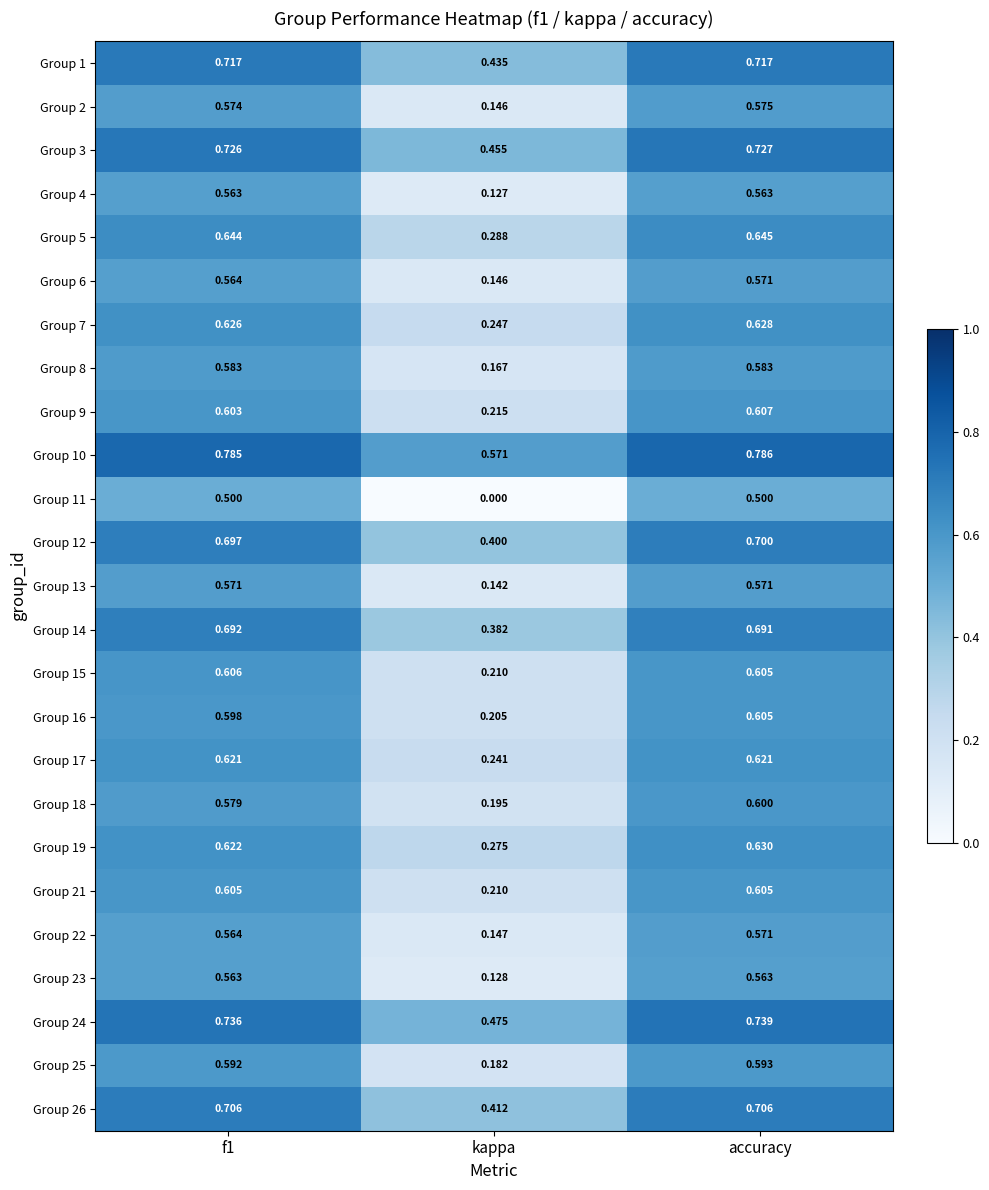

Is the value of Group 19 at accuracy greater than the value of Group 21 at f1?

Yes